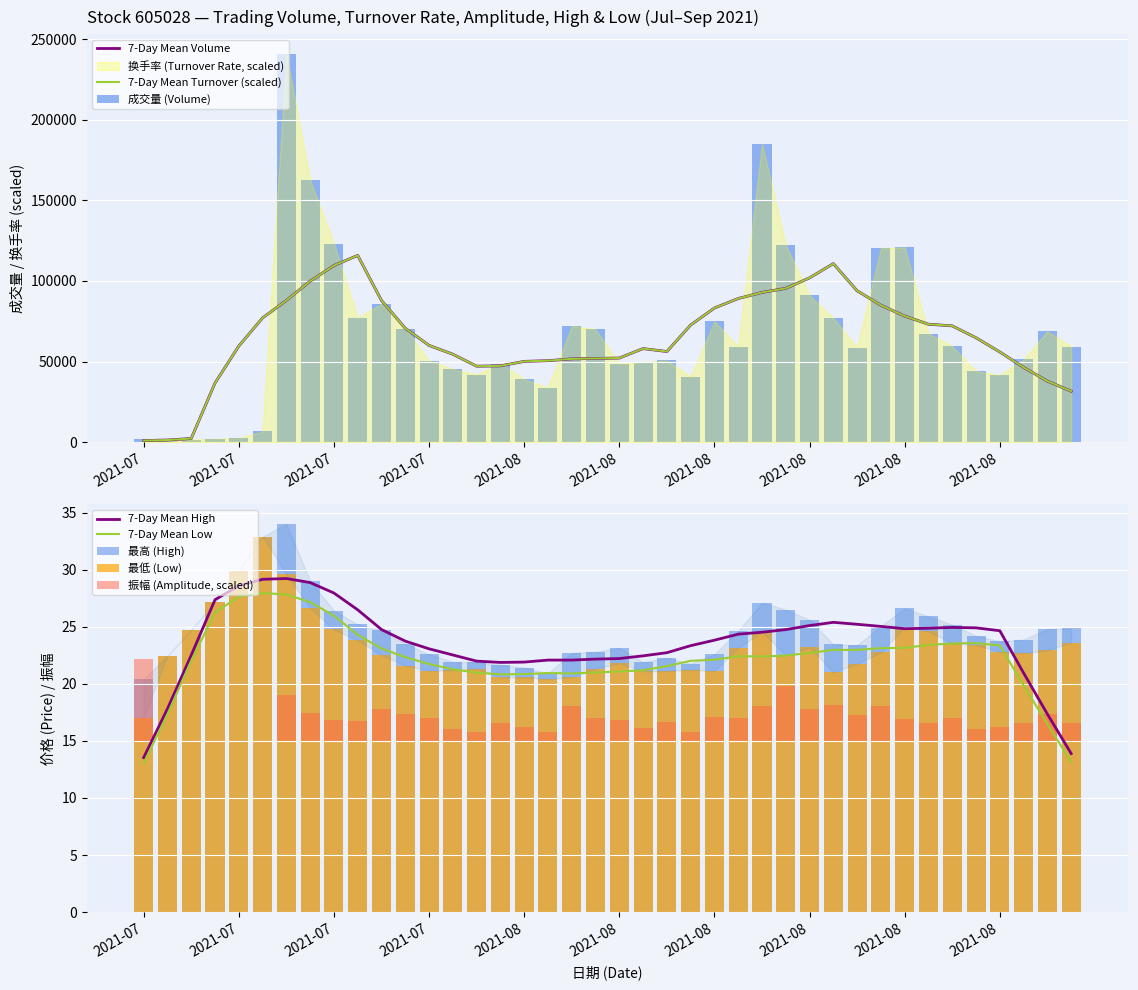

Which series has the largest range (max minus min)?

成交量